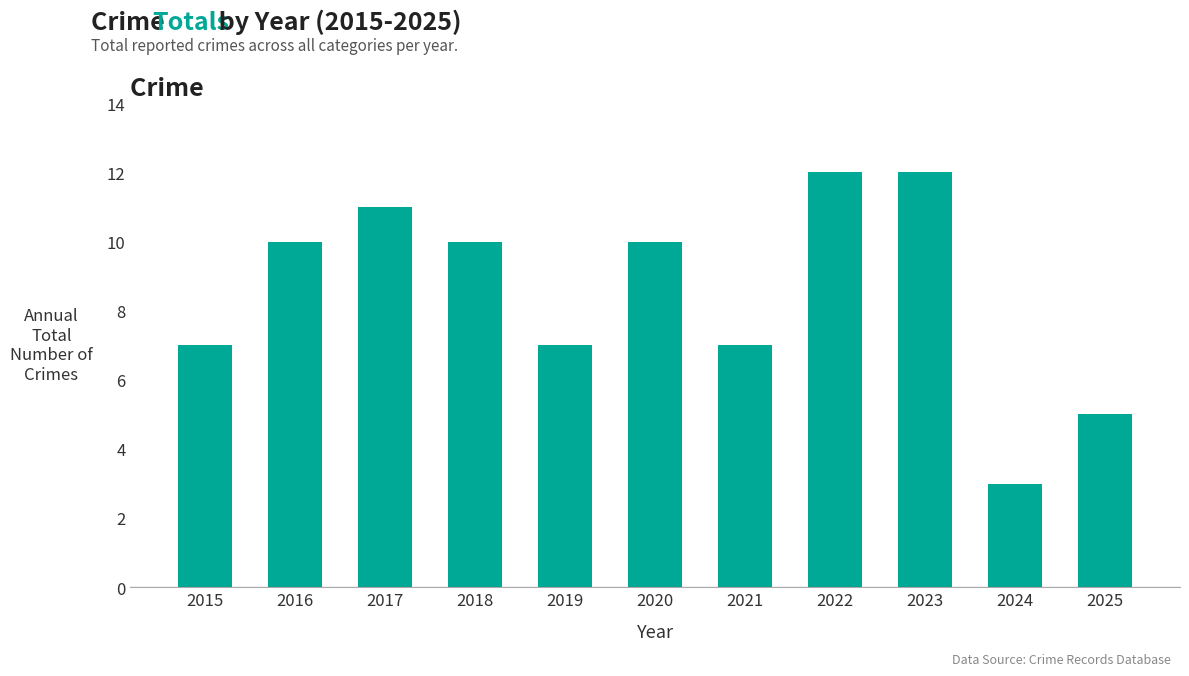

Are the bars grouped side by side (vs. stacked)?

No